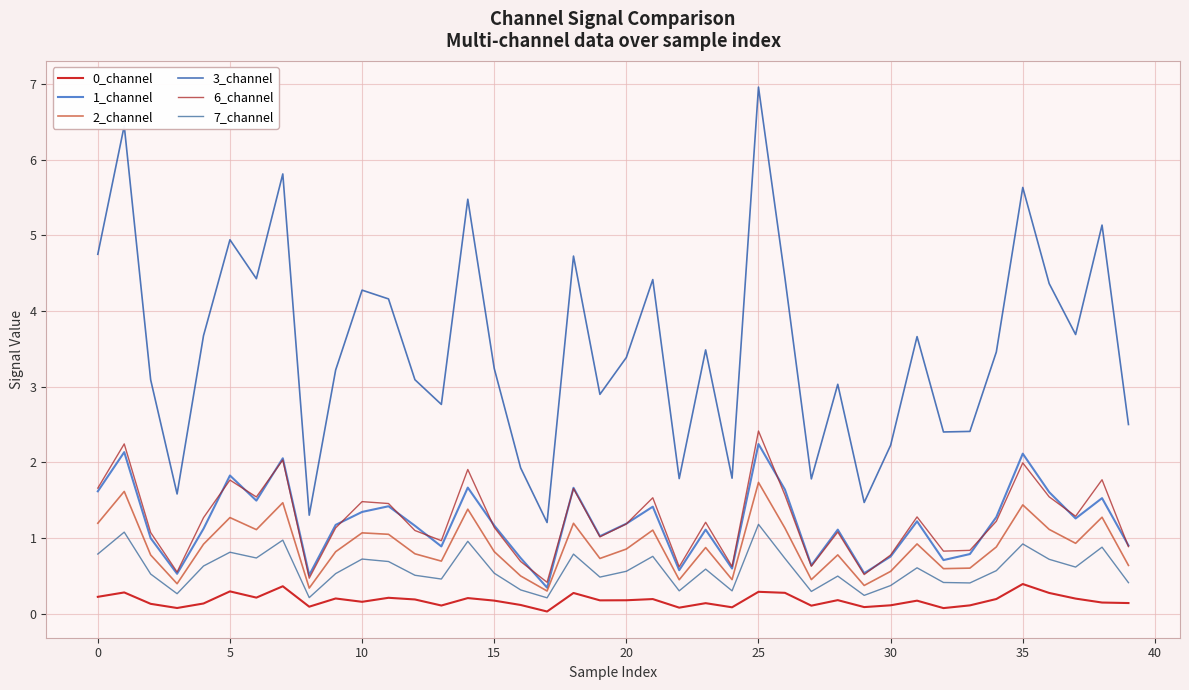

Does the chart have visible grid lines?

Yes